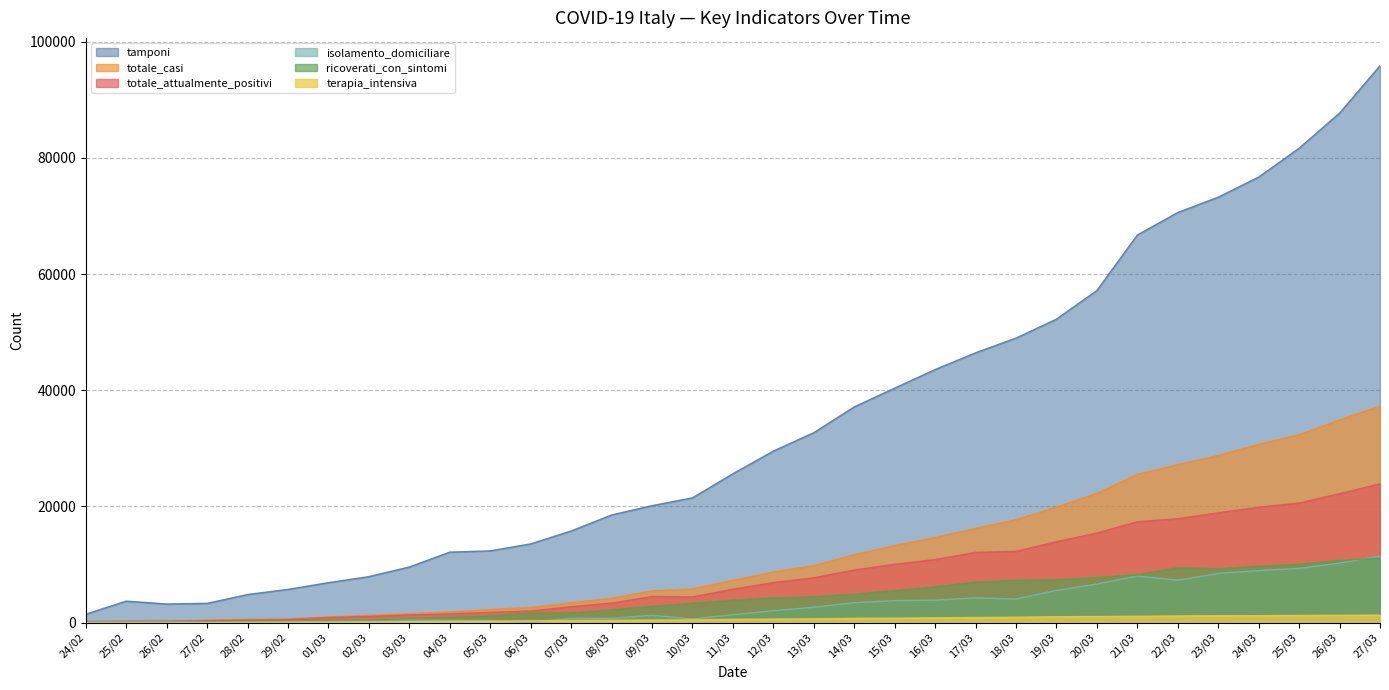

The ricoverati_con_sintomi series shows 15482 at 27/03. True or false?

False